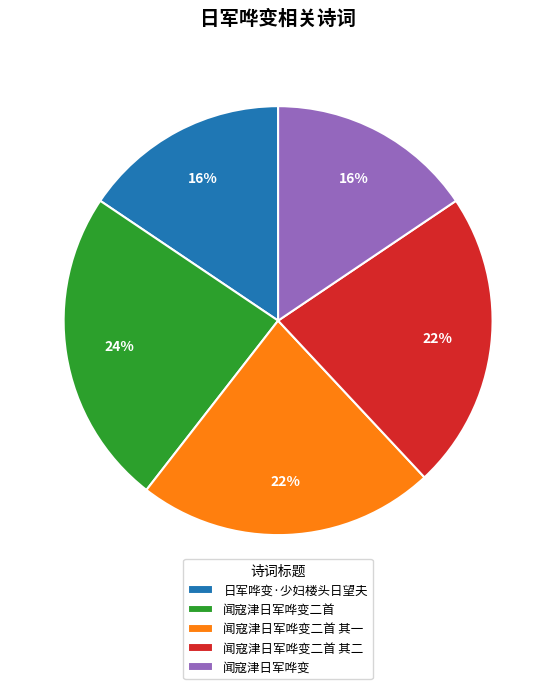

Does 日军哗变·少妇楼头日望夫 represent more than half of the total?

No